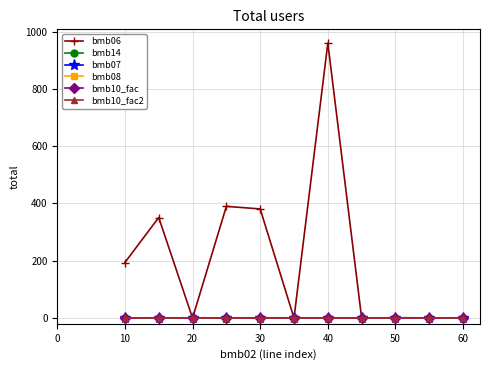

Does the chart display data point markers on the line(s)?

Yes